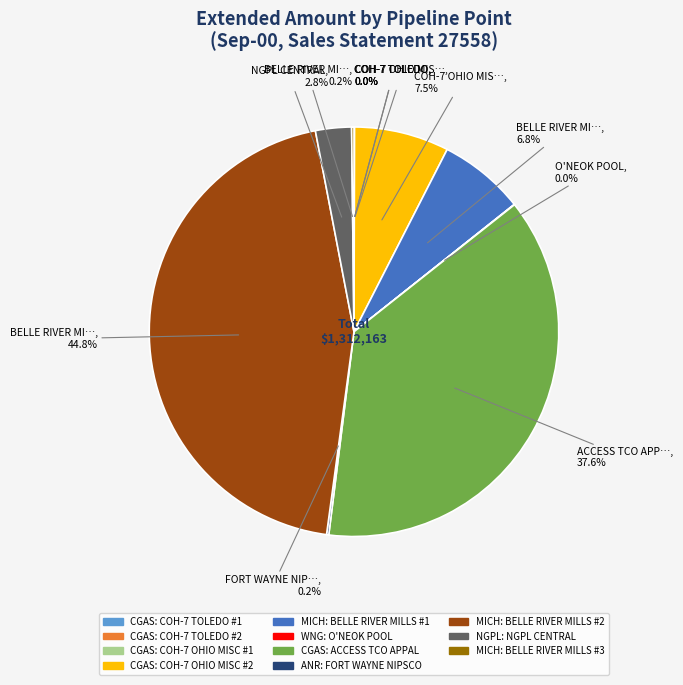

Is there a majority slice in this chart?

No